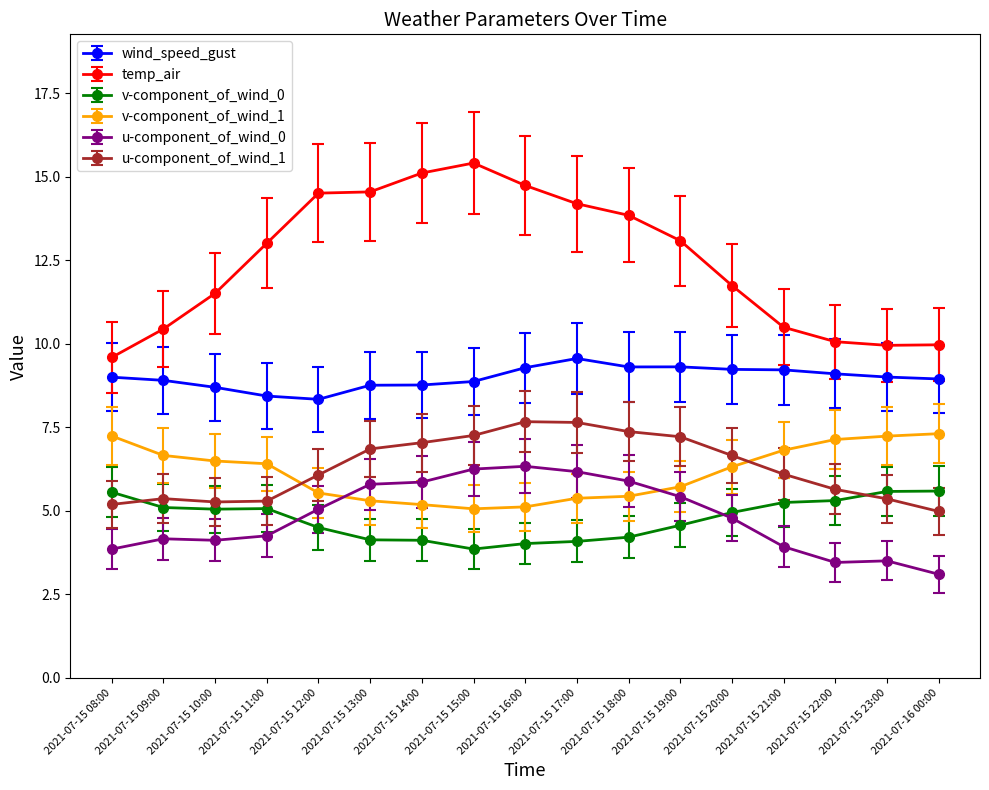

The value of u-component_of_wind_0 at 2021-07-15 12:00 is 6.9. True or false?

False